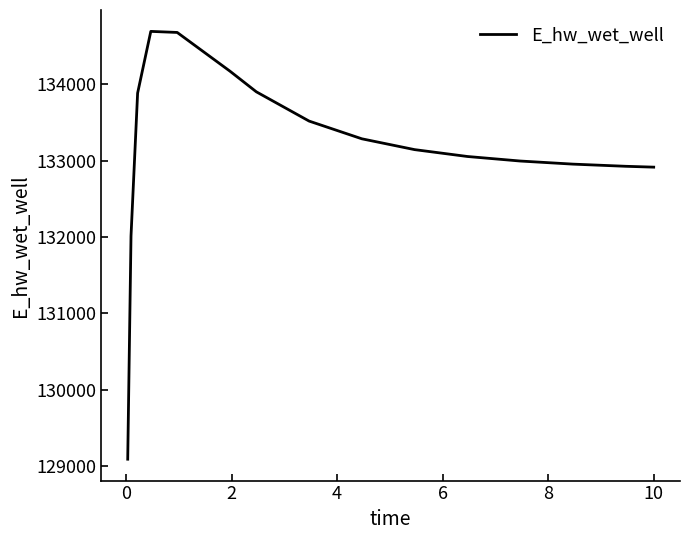

What is the smallest value displayed?

129093.7